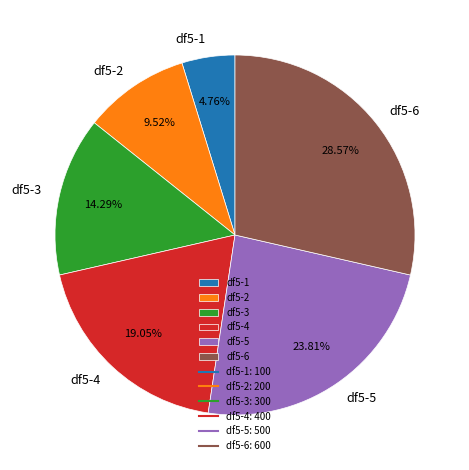

Is there a majority slice in this chart?

No